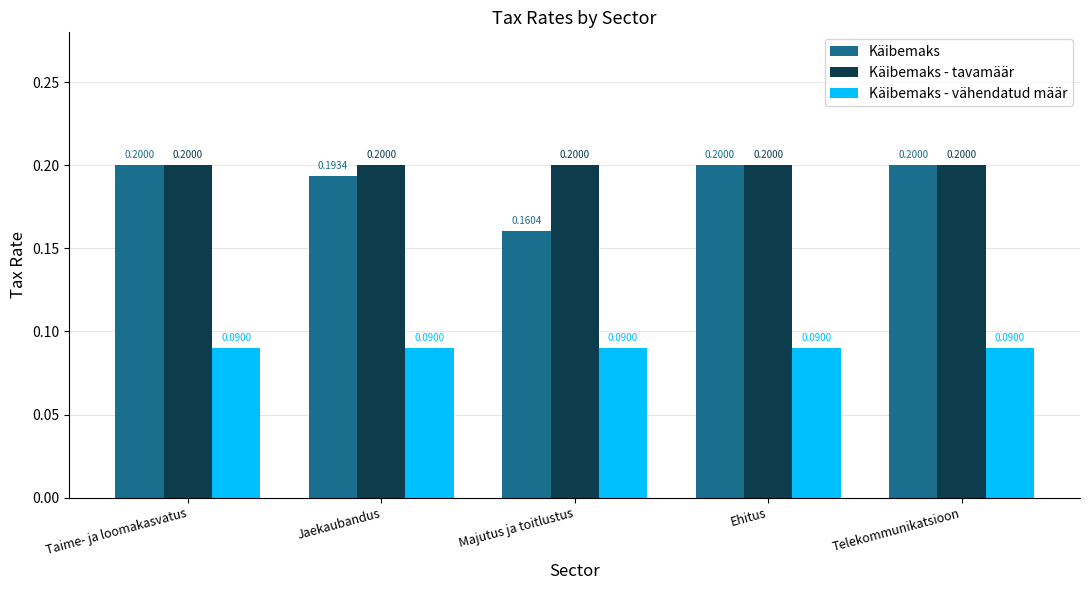

What position from the right is Jaekaubandus?

4